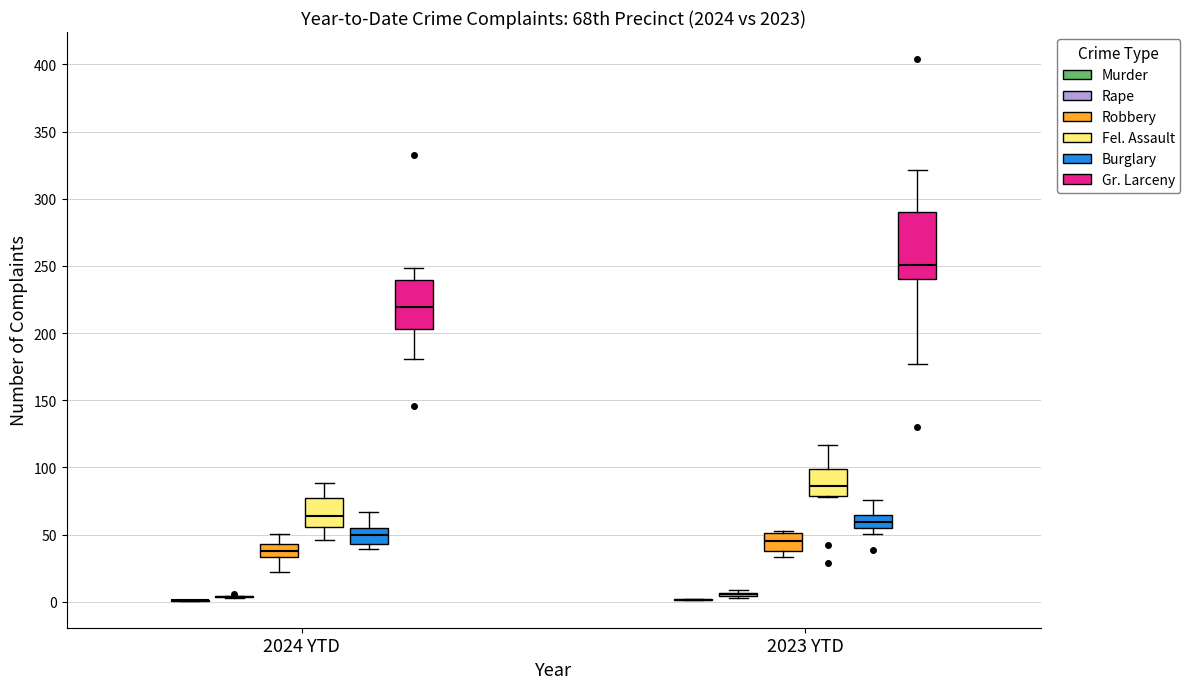

Comparing the boxes themselves (not the whiskers), which one is the tallest?

2023 YTD (Gr. Larceny)